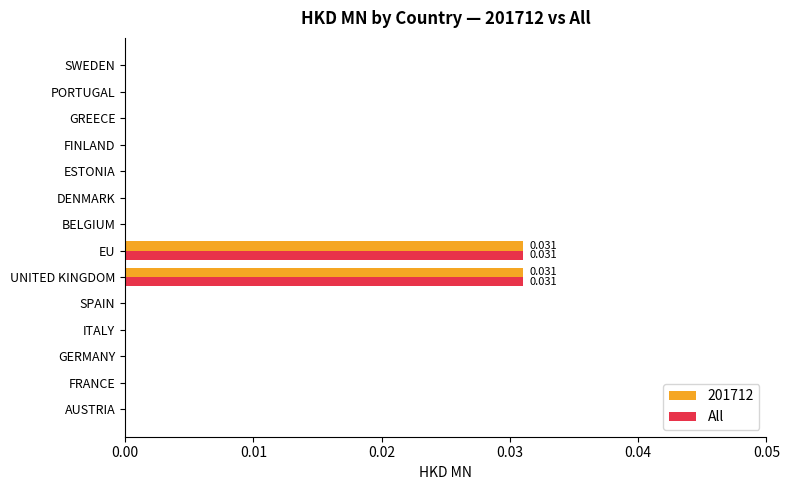

How many categories are shown in the chart?

14